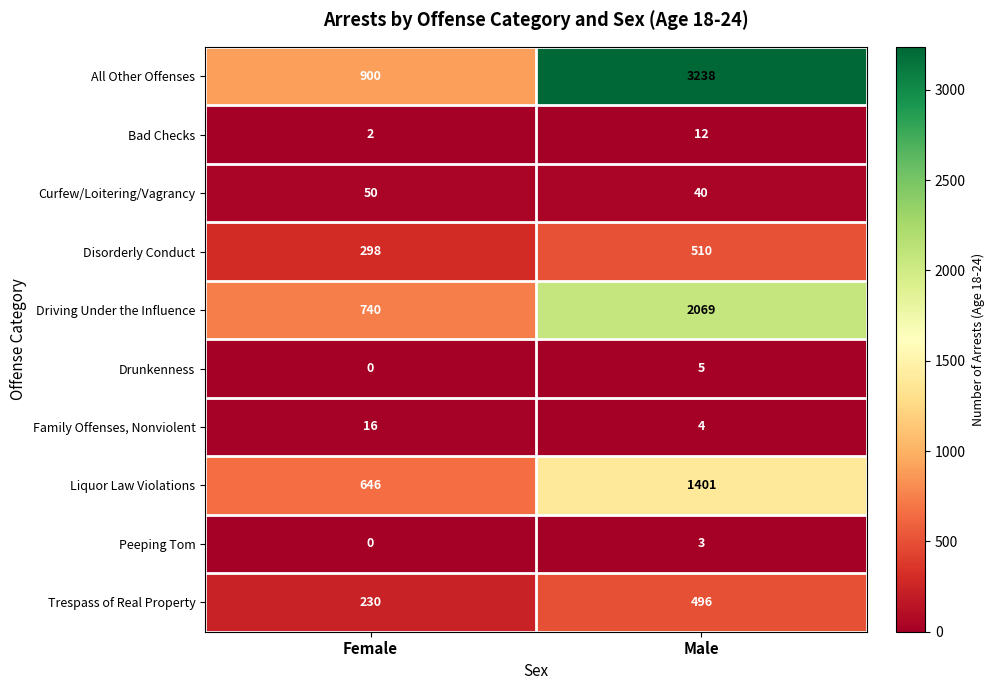

What is the average value of the All Other Offenses series?

2069